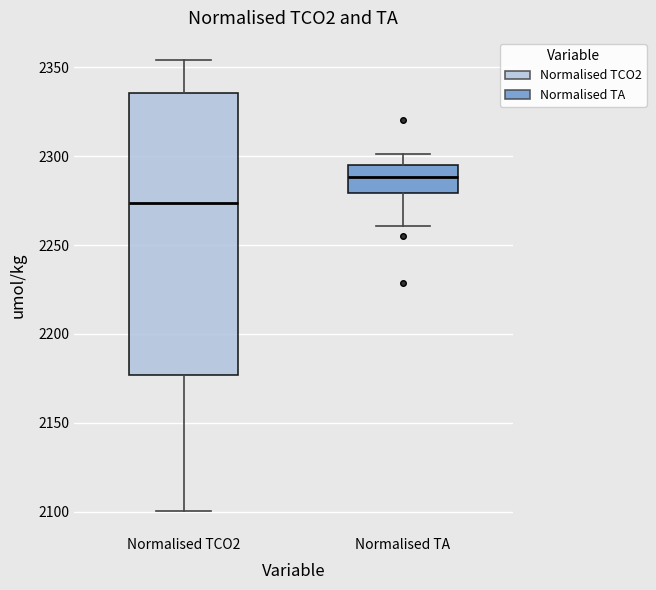

Which box's median line is the highest?

Normalised TA